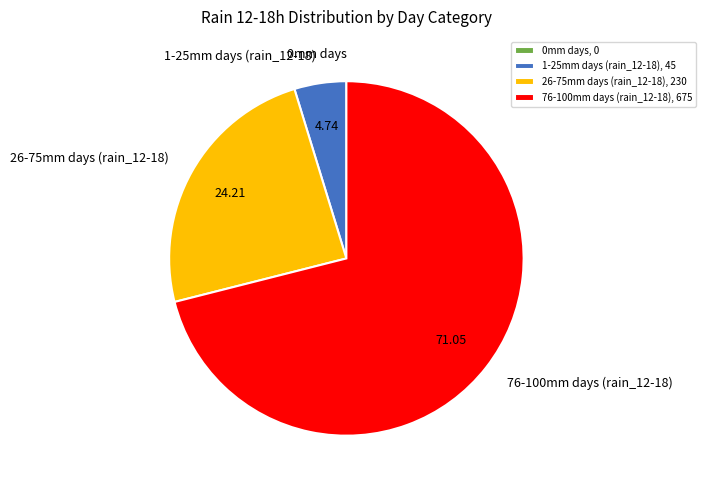

Is there any slice that represents more than half of the pie?

Yes